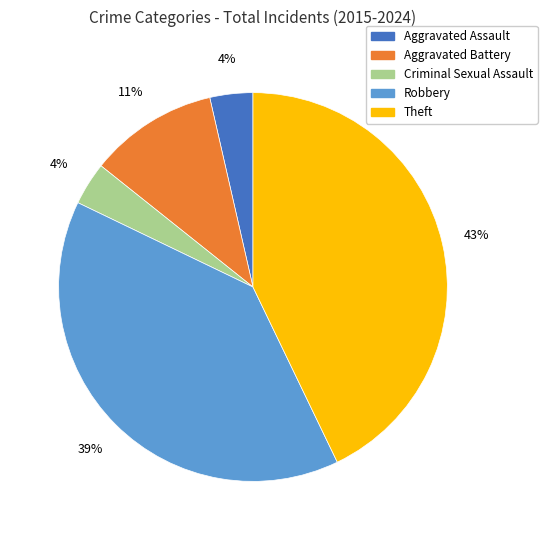

How many slices are in this pie chart?

5